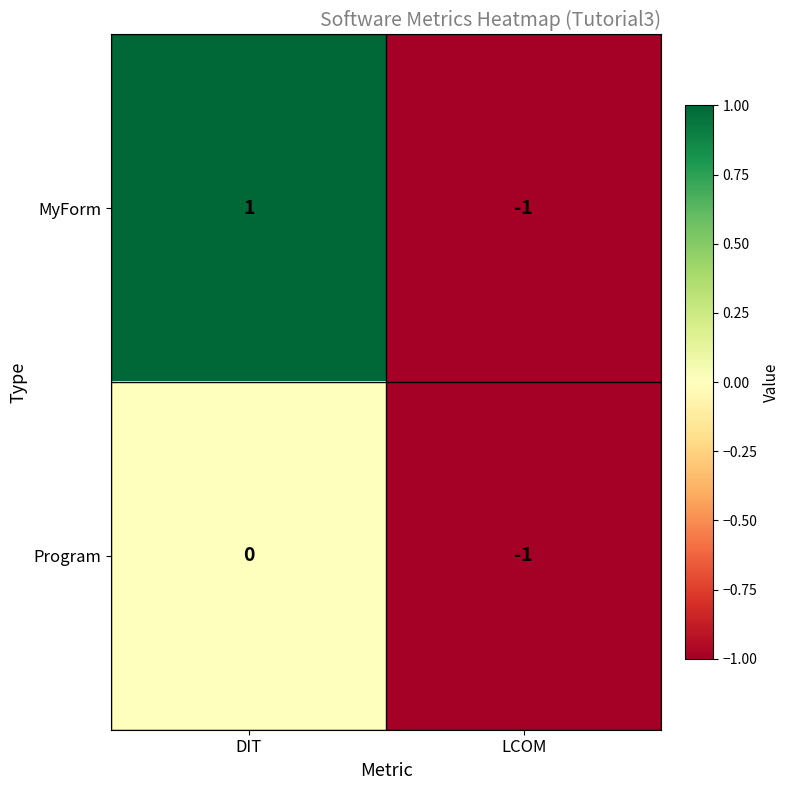

Which label corresponds to the smallest value in the chart?

LCOM